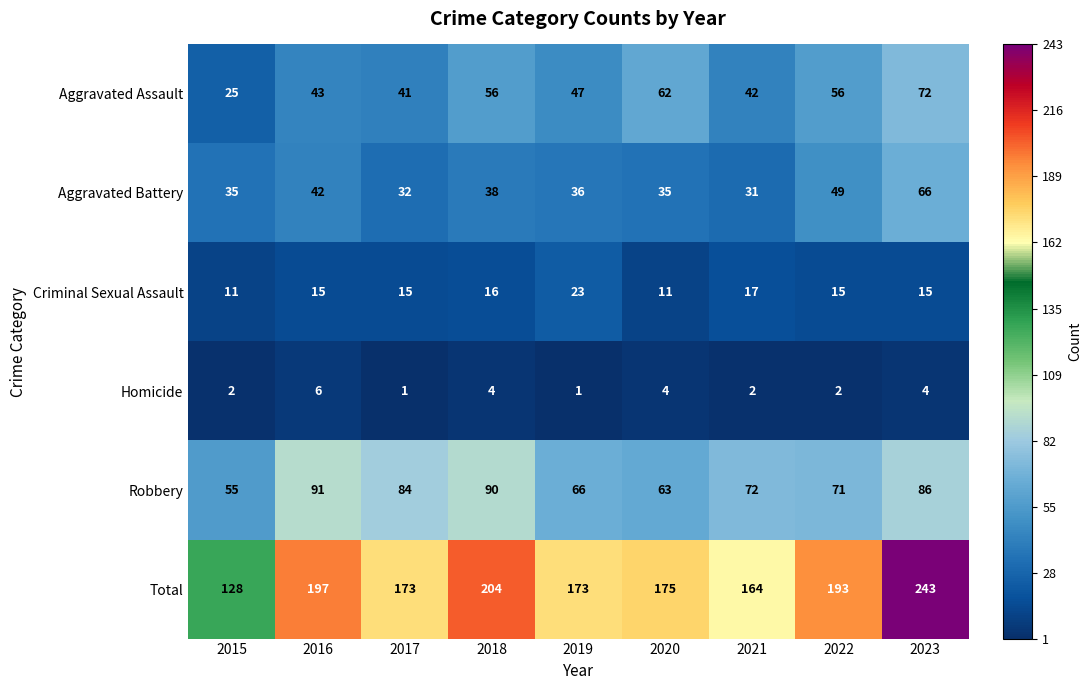

What is the difference between the maximum and minimum values in the Total series?

115